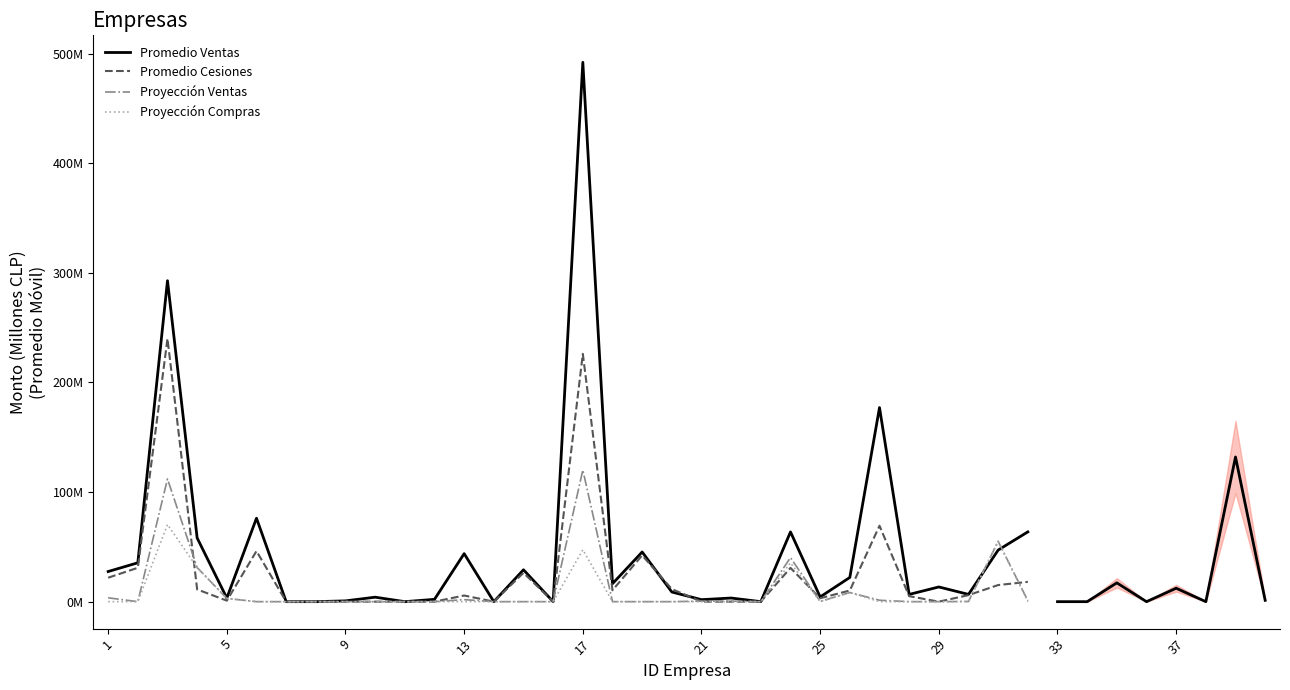

Rank the series by their maximum value, from highest to lowest.

Promedio Ventas, Promedio Cesiones, Proyección Ventas, Proyección Compras